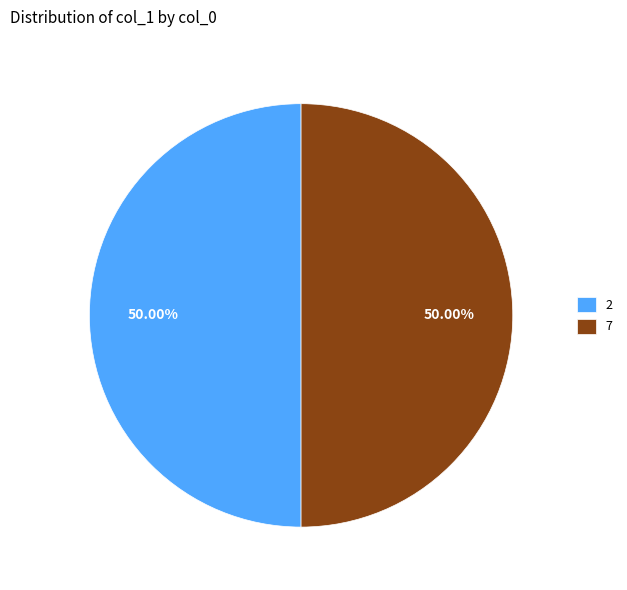

The 2 slice represents 43% of the pie. True or false?

False